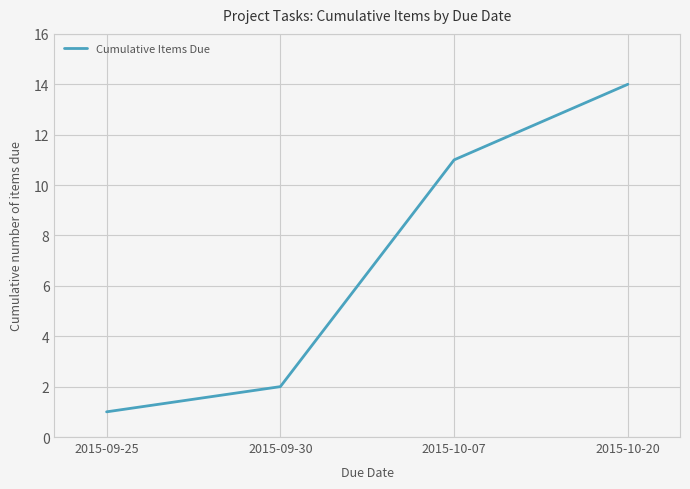

How many values are below 11?

2